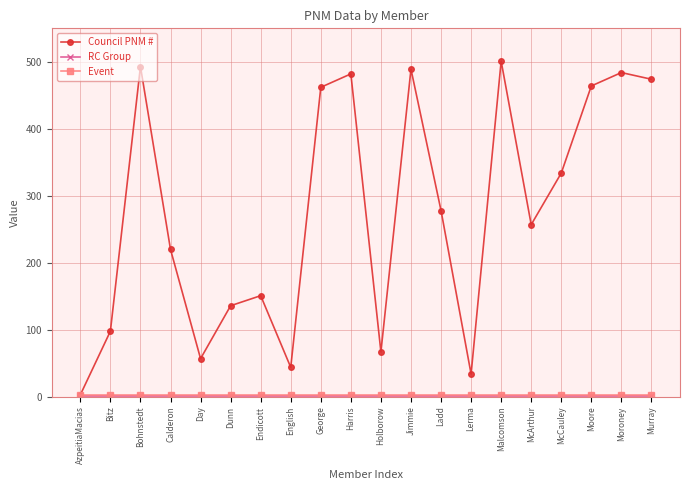

How many lines are shown in the chart?

3